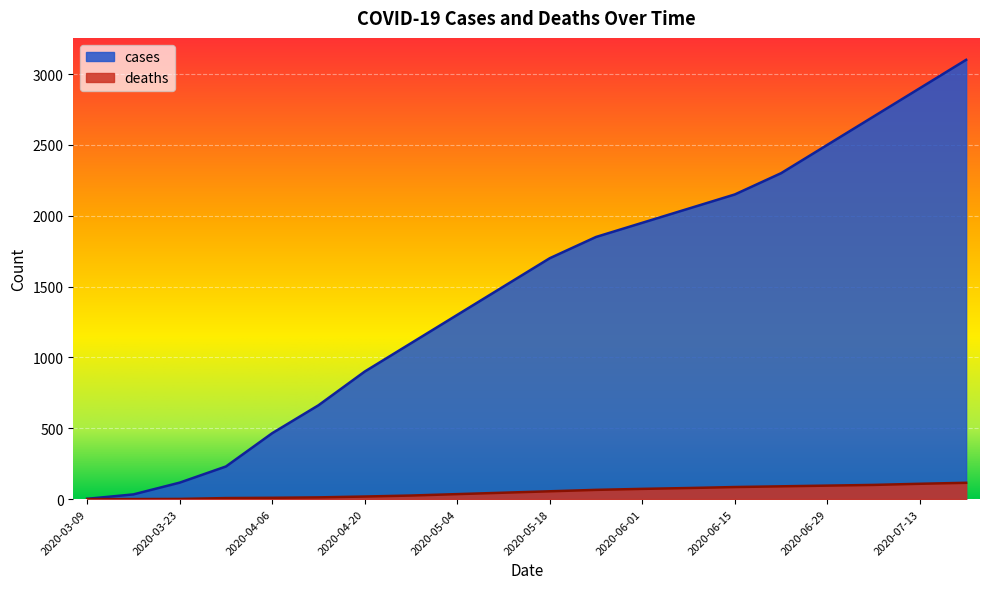

How many values in deaths are above zero?

18